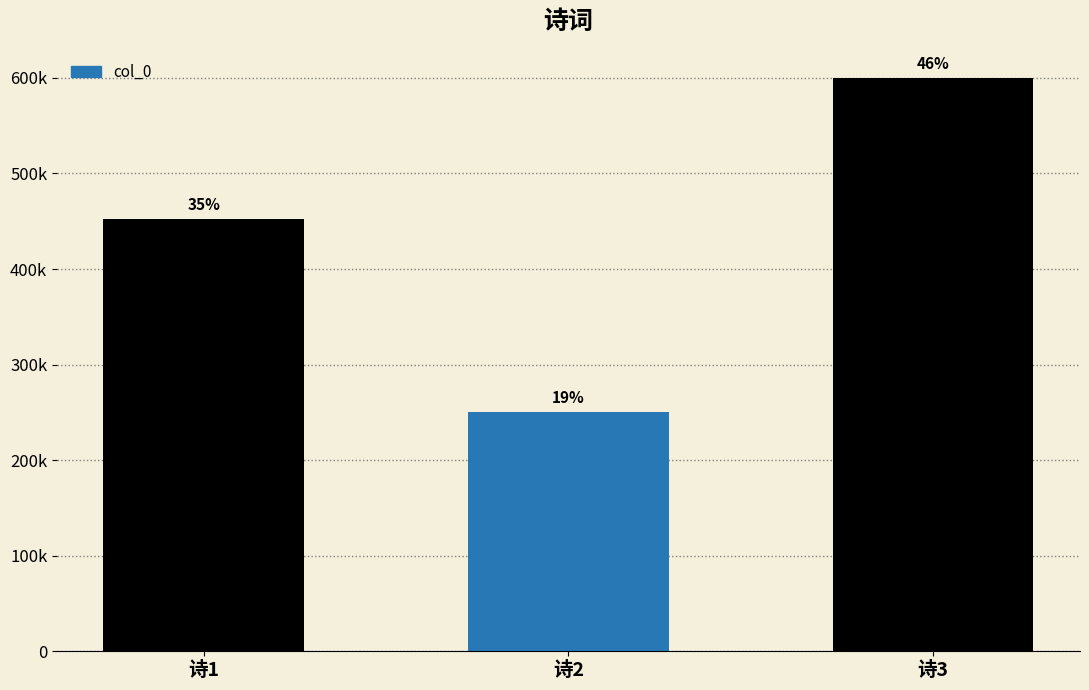

How many bars are there in total?

3